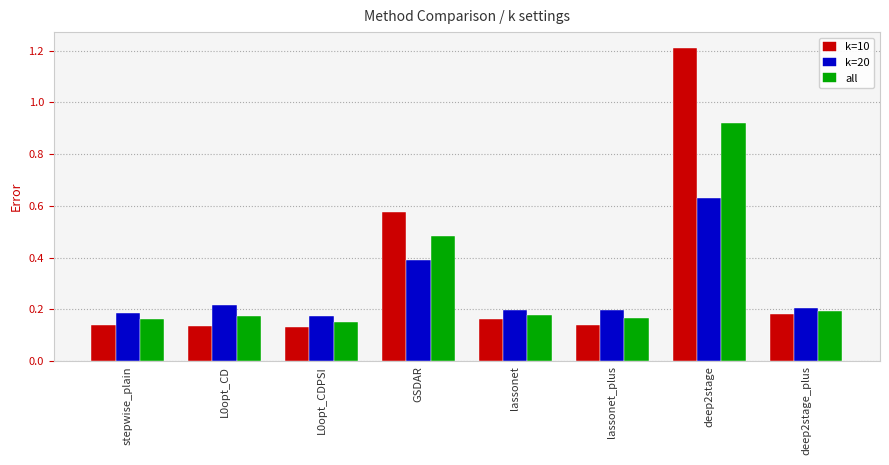

Does the chart contain stacked bars?

No